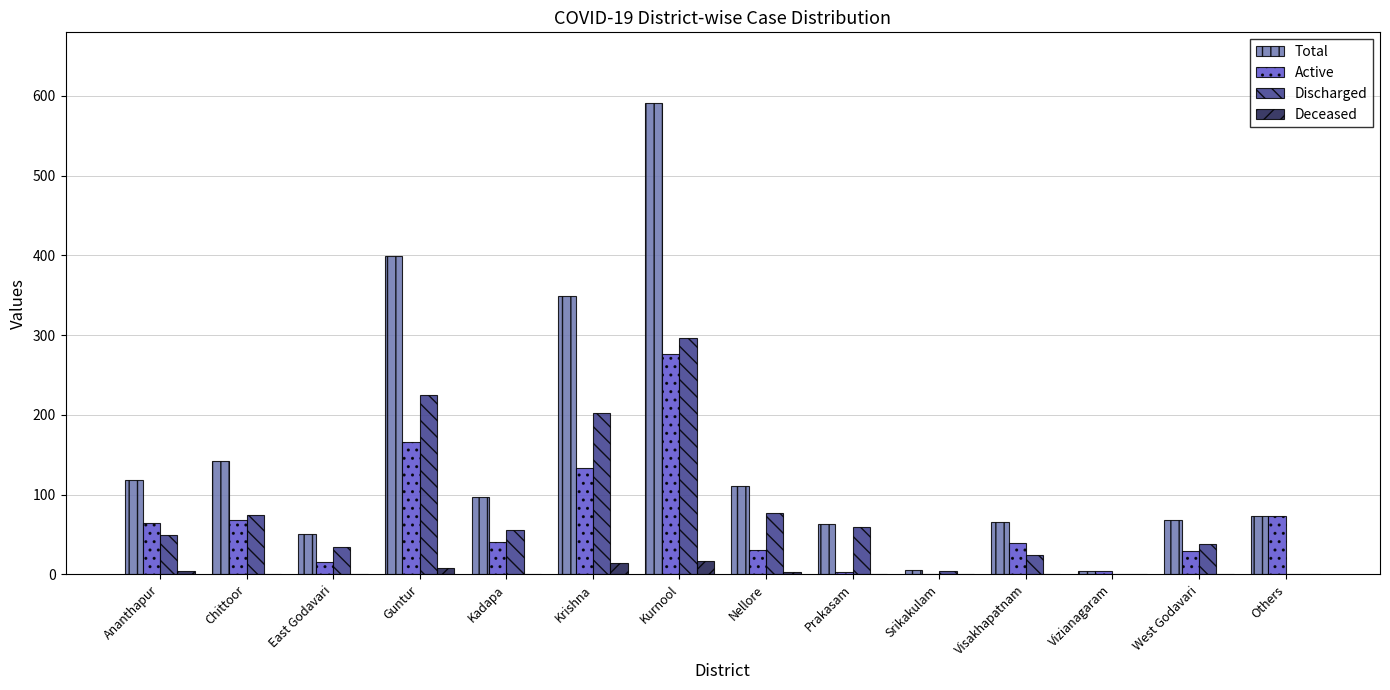

Where does the Discharged series first go above 56?

Chittoor